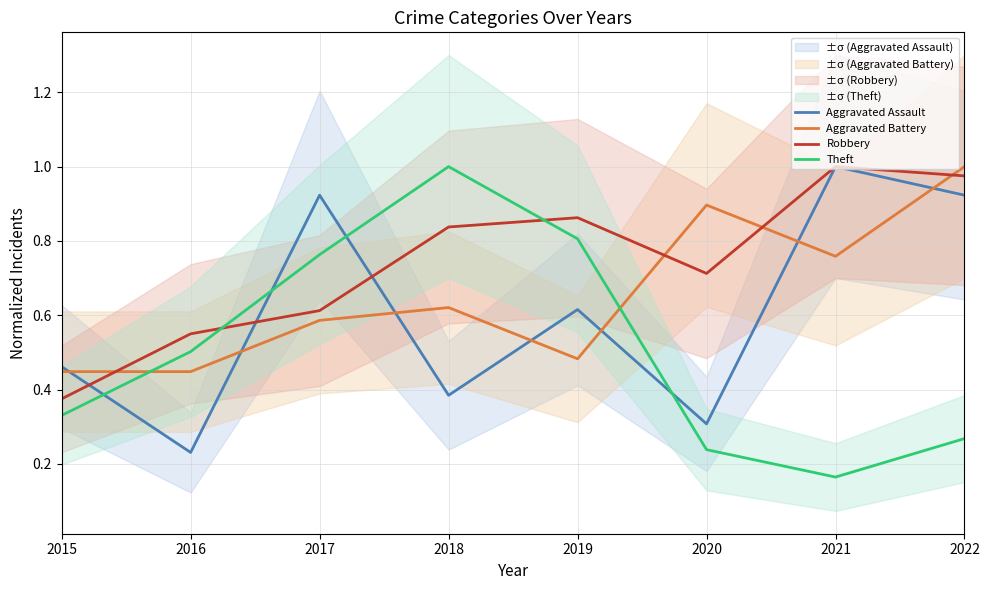

The Aggravated Assault series shows 0.9 at 2022. True or false?

True